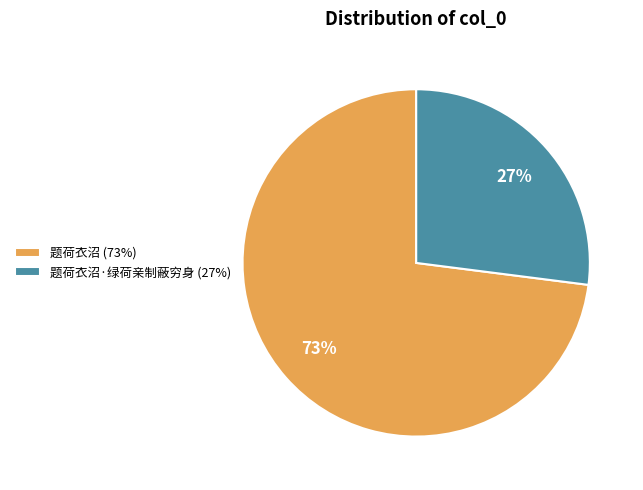

What percentage is the 题荷衣沼 (73%) slice, to the nearest percent?

73%